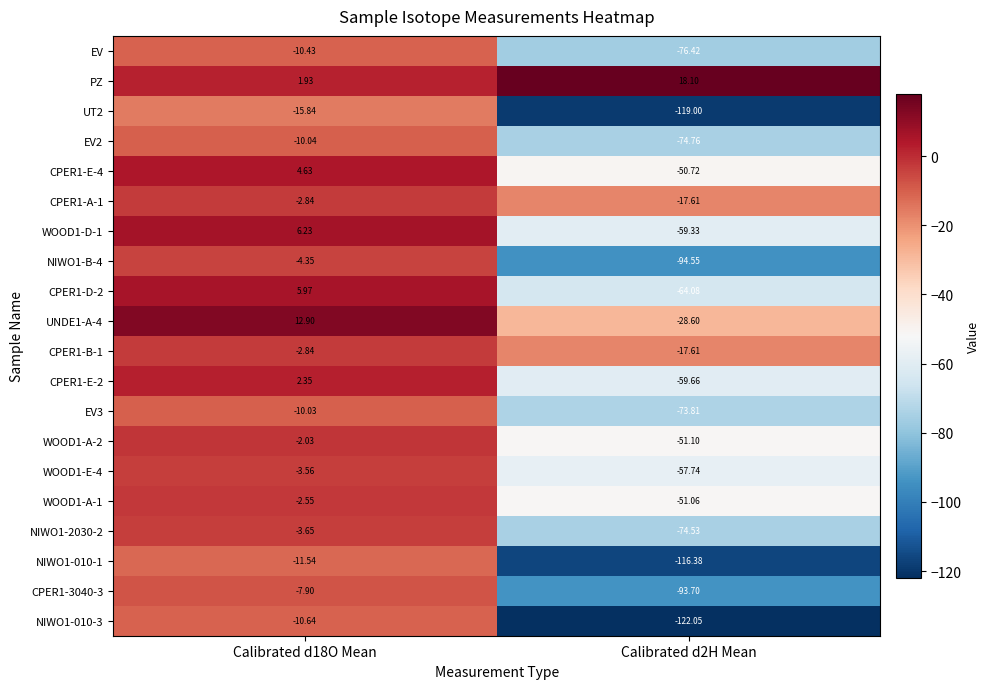

Which series has the largest total across all categories?

PZ